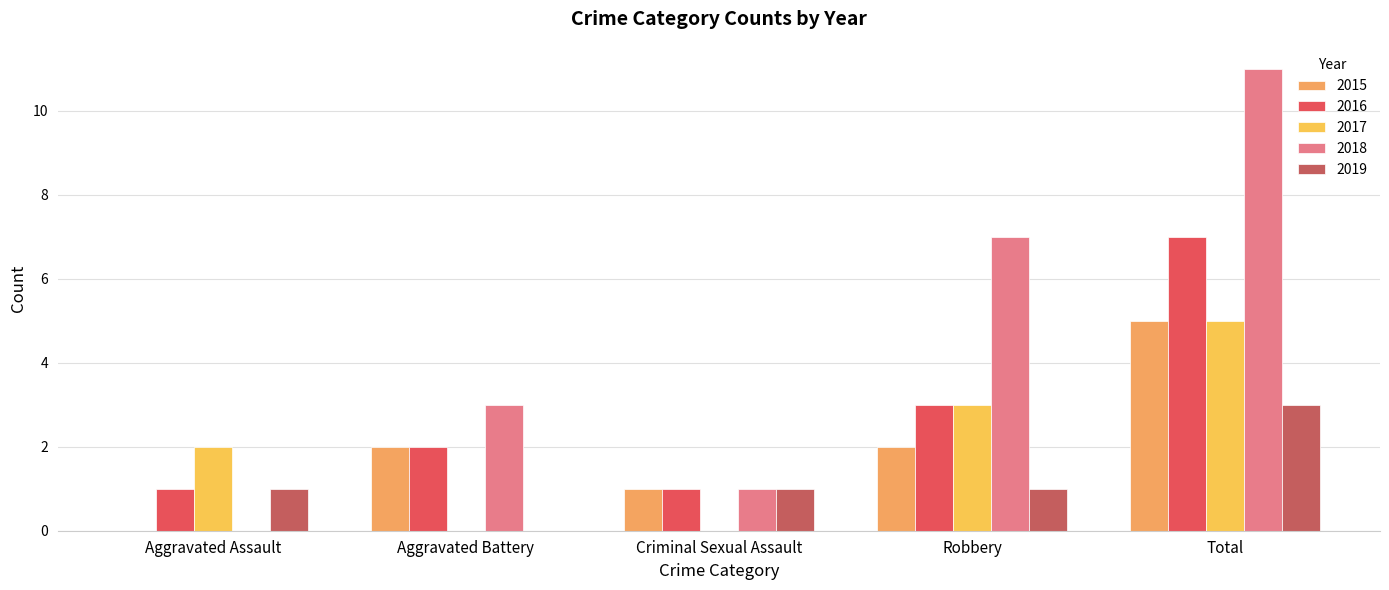

How many categories are shown in the chart?

5